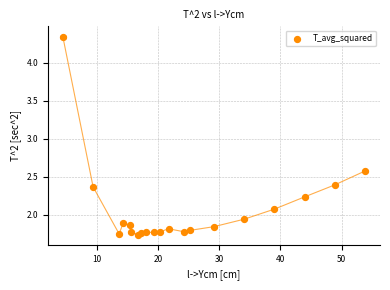

What Y value in the scatter plot is closest to 3?

2.6